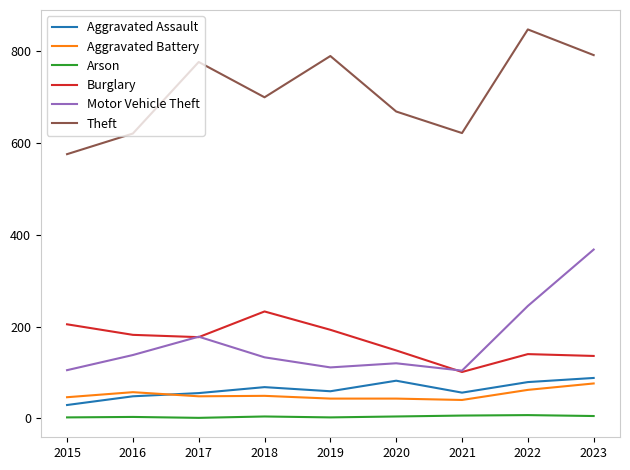

True or false: Theft and Aggravated Assault cross at least once.

False